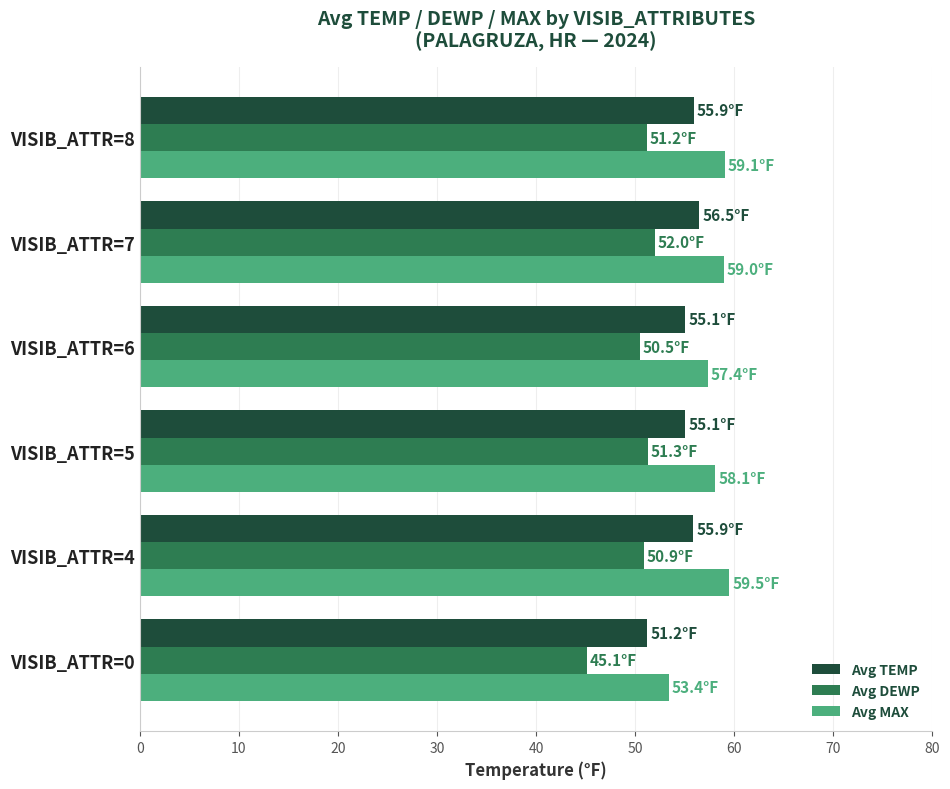

How many distinct data groups are displayed?

3